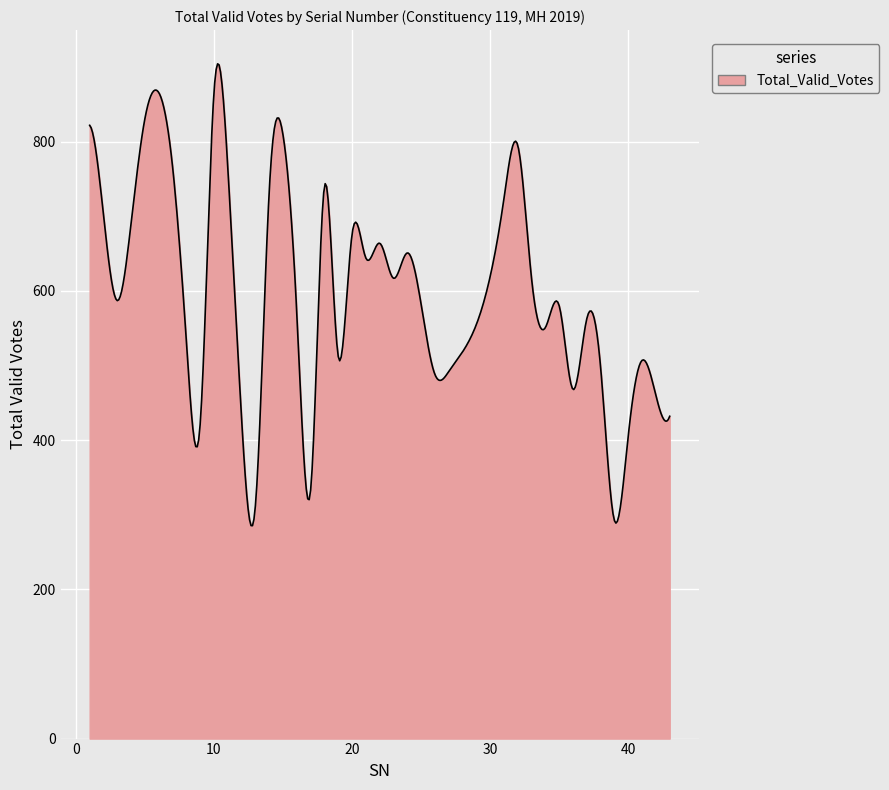

What is the average value?

596.6